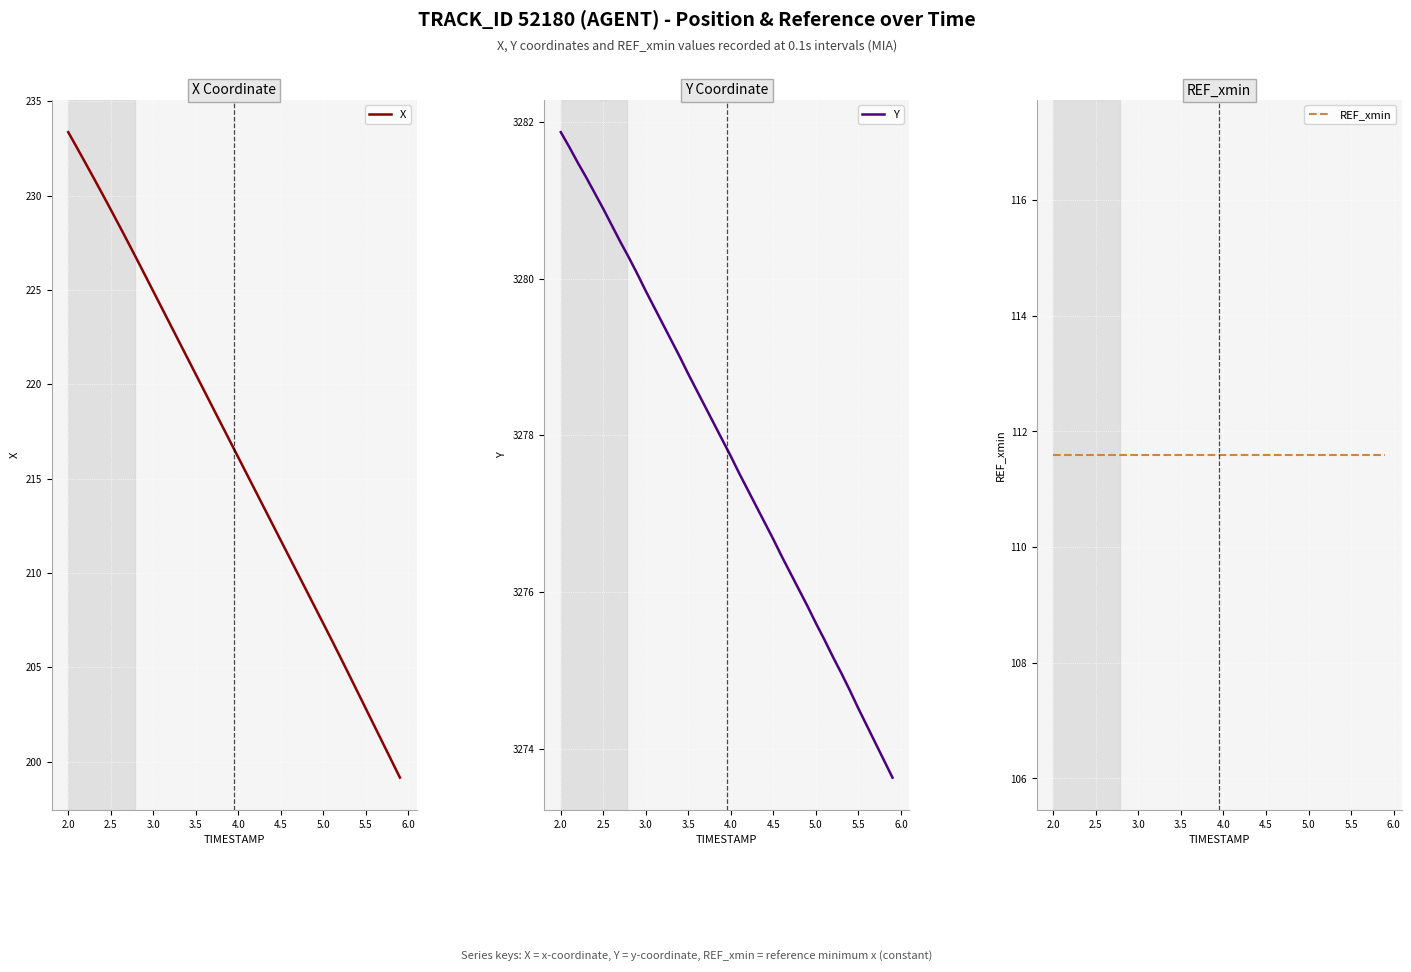

At which label does X reach its peak?

2.0